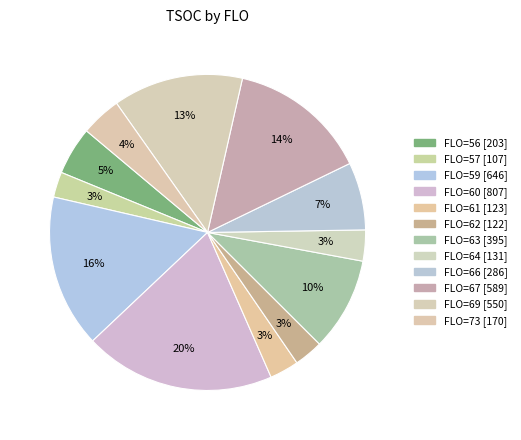

To the nearest percent, what is the average slice percentage?

8%